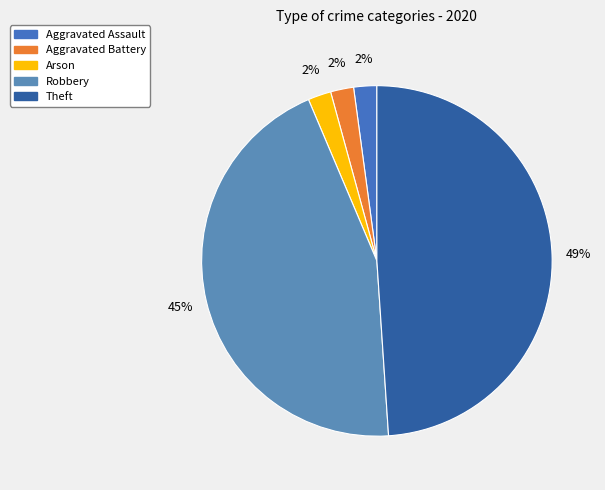

Rank the categories by value from lowest to highest.

Aggravated Assault, Aggravated Battery, Arson, Robbery, Theft